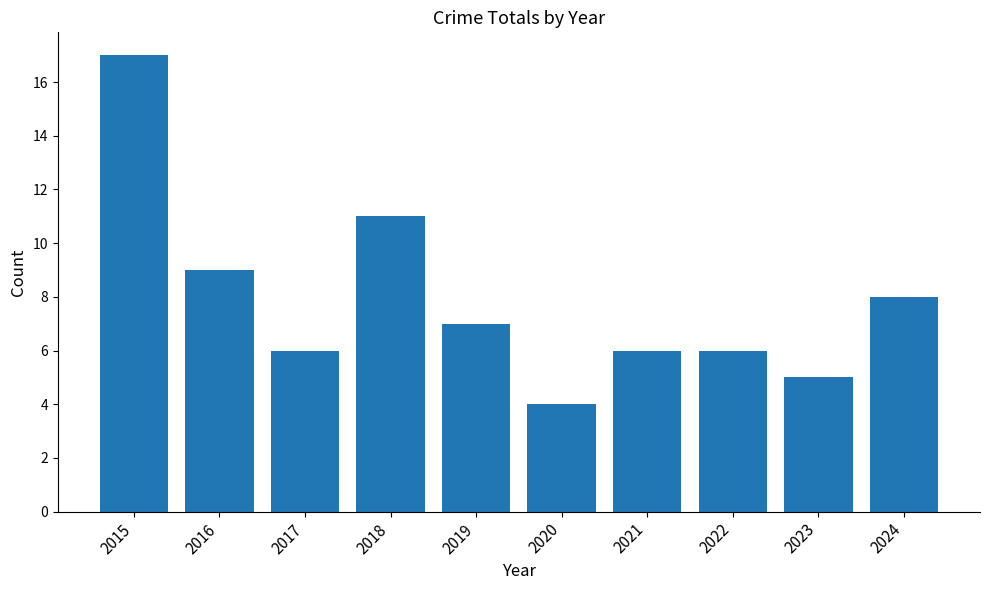

Is it true that the value at 2023 is 7?

False